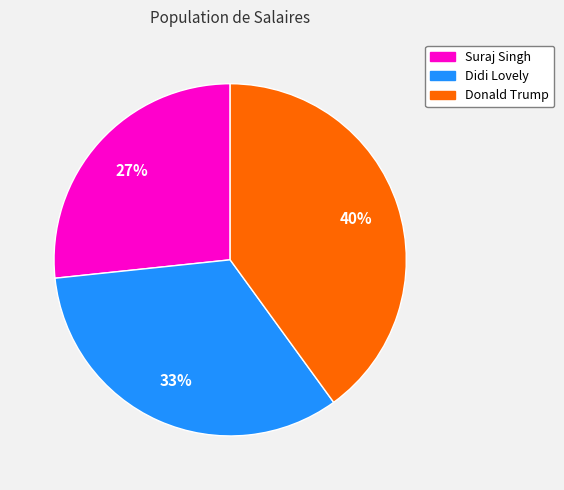

To the nearest percent, what is the combined percentage of Suraj Singh and Didi Lovely?

60%